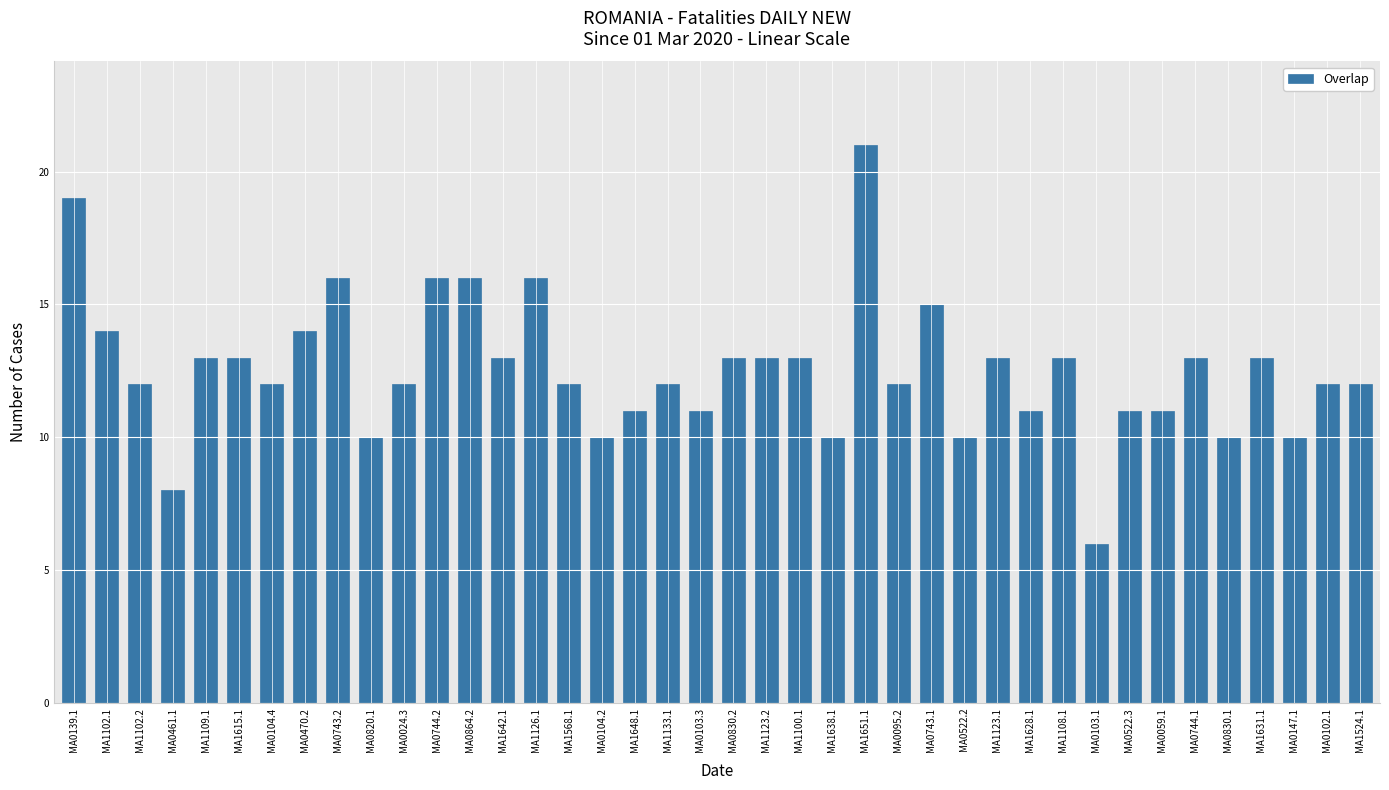

Reading left to right, extract all data points from this chart.

19	14	12	8	13	13	12	14	16	10	12	16	16	13	16	12	10	11	12	11	13	13	13	10	21	12	15	10	13	11	13	6	11	11	13	10	13	10	12	12